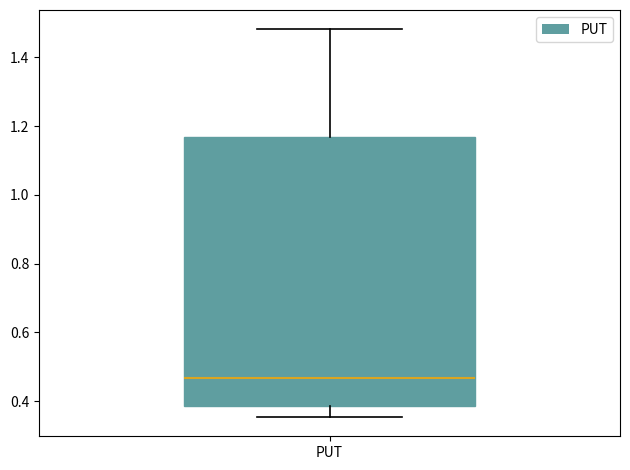

Where does the lower whisker of the box for PUT end on the y-axis? The values are not printed on the chart, so give them approximately, as read against the axis.

0.36